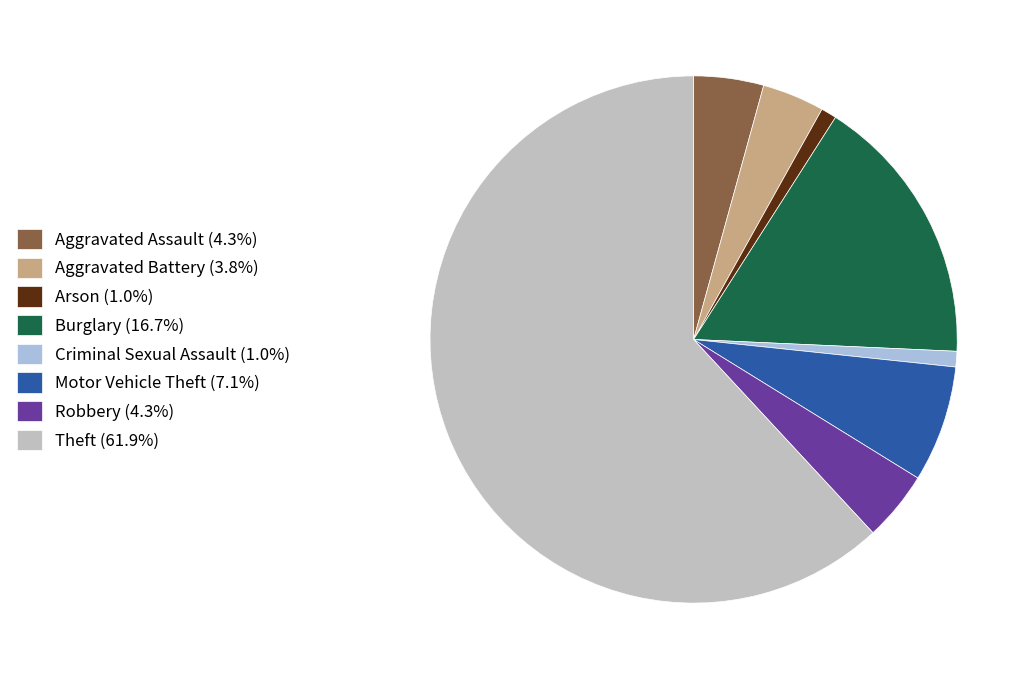

What is the ratio of the value at Robbery (4.3%) to the value at Aggravated Assault (4.3%)?

1.0